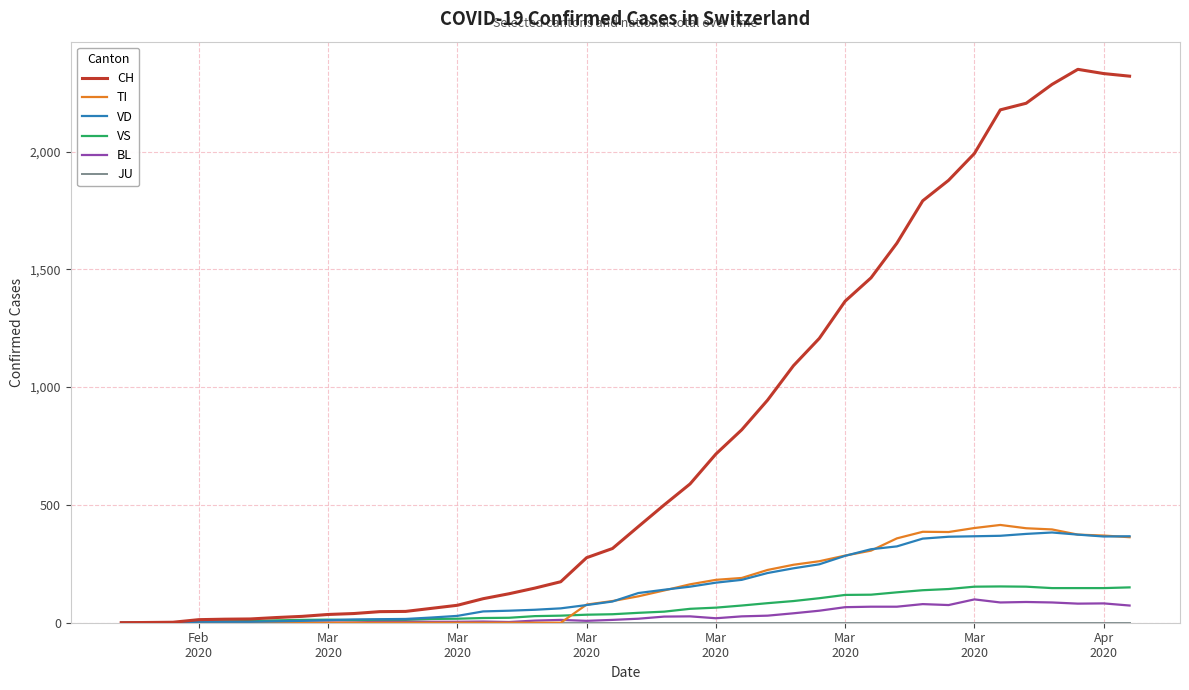

Which series has the widest spread of values?

CH